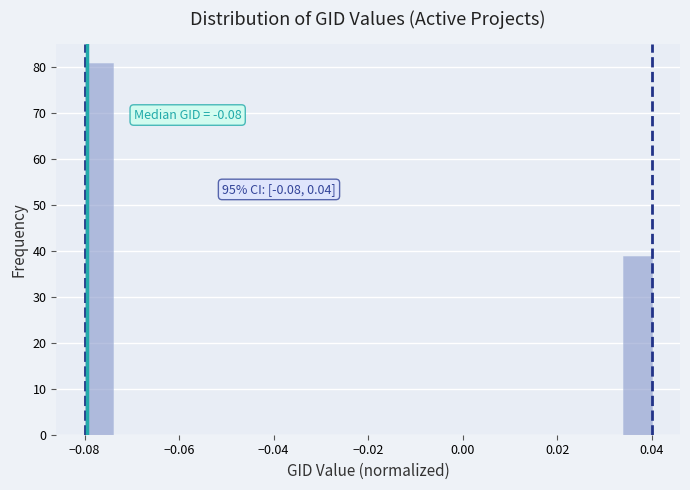

Read against the x-axis, roughly where is the centre of the tallest bar?

-0.076